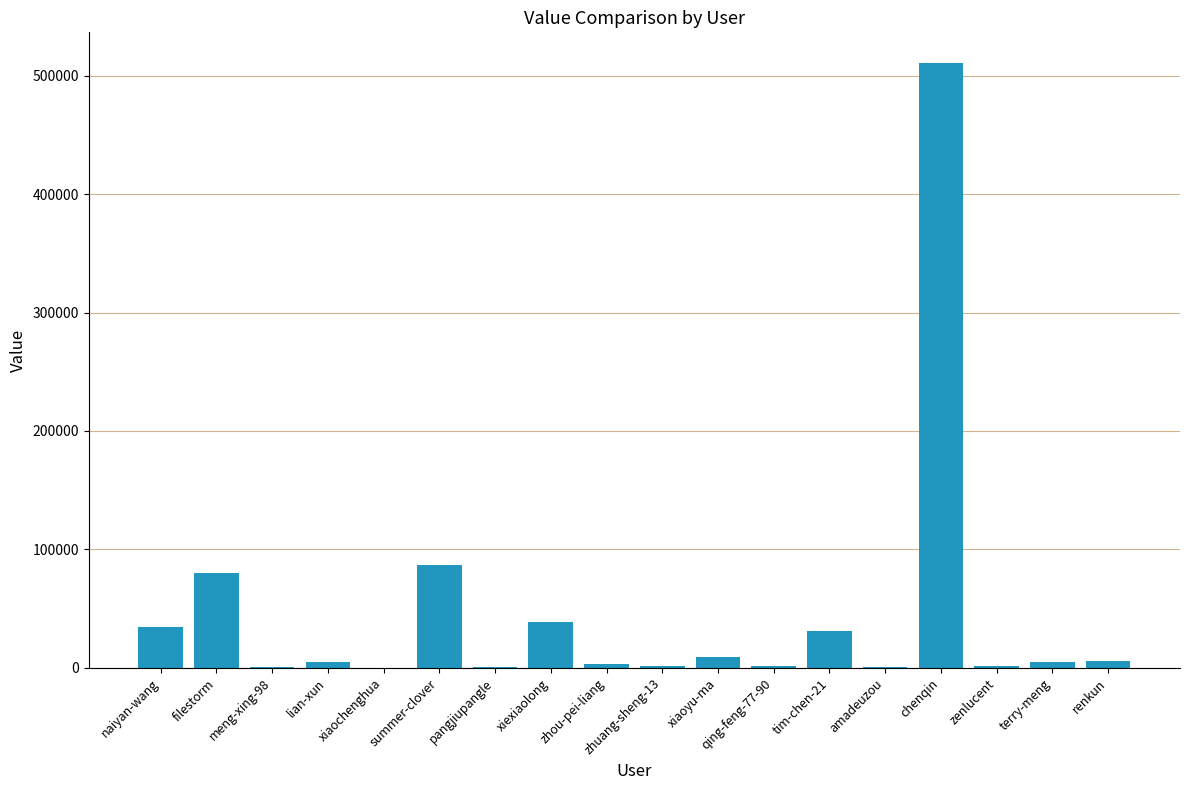

What is the sum of all values?

816247